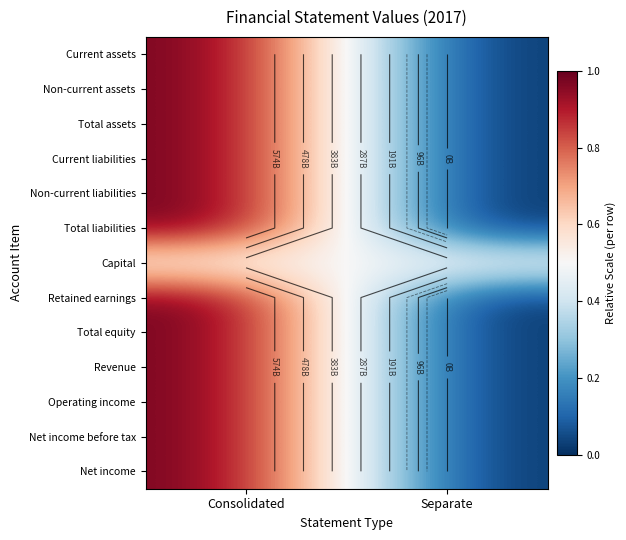

What is the maximum value shown in the chart?

1.0